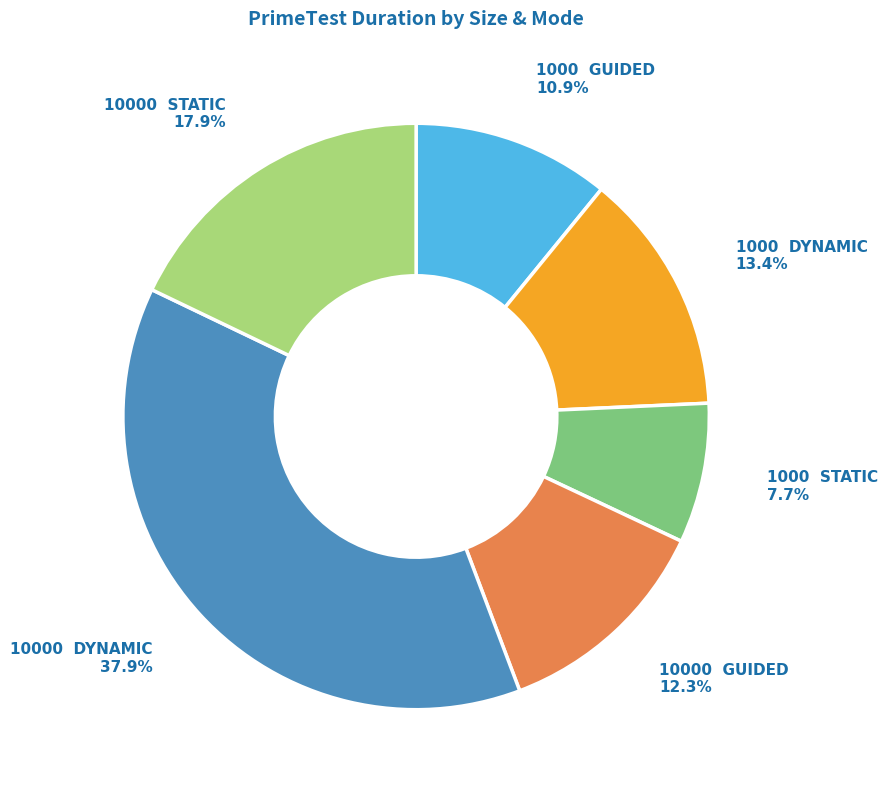

Does any single category account for the majority?

No